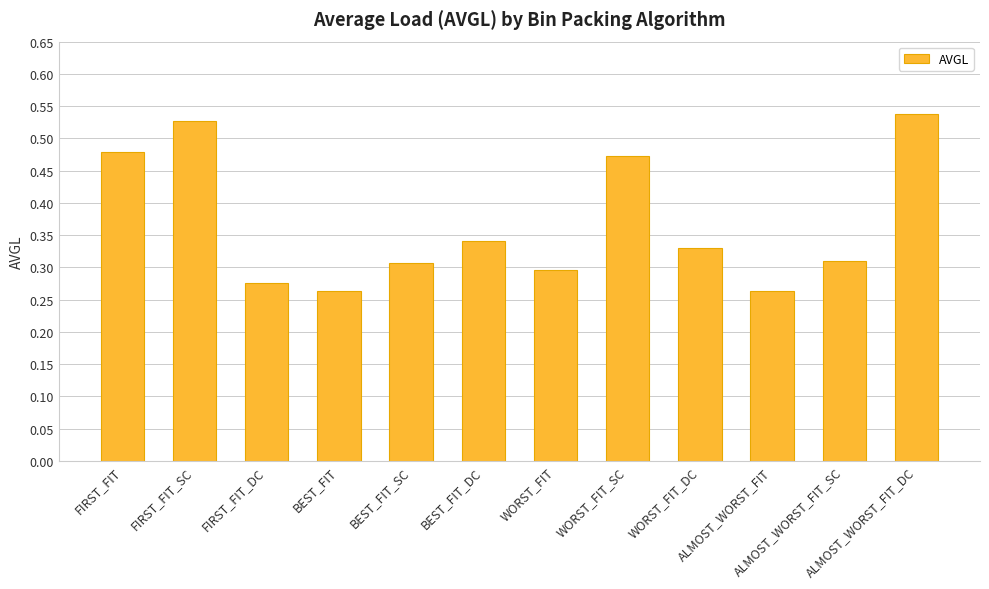

How many values are between 0 and 1?

12